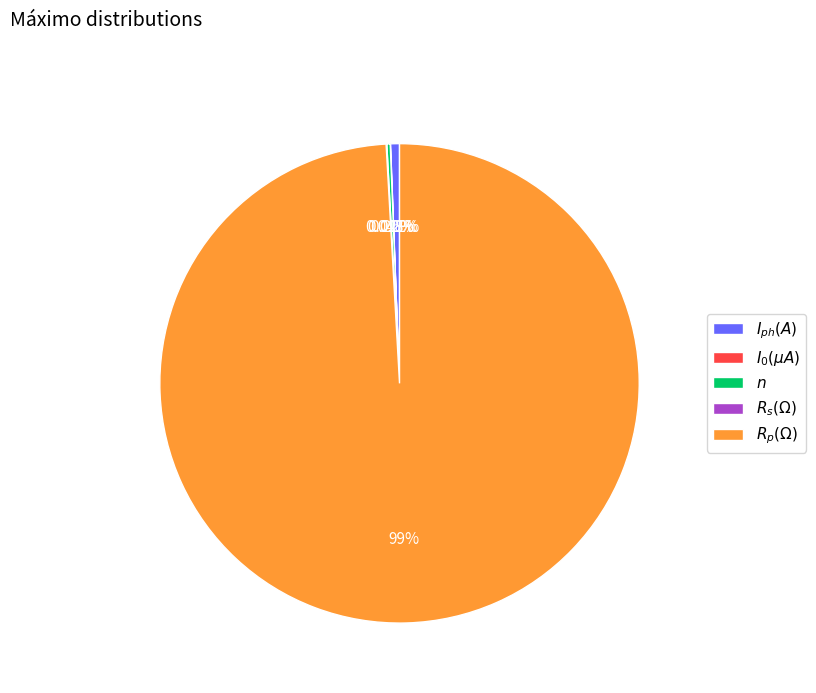

Is there a majority slice in this chart?

Yes